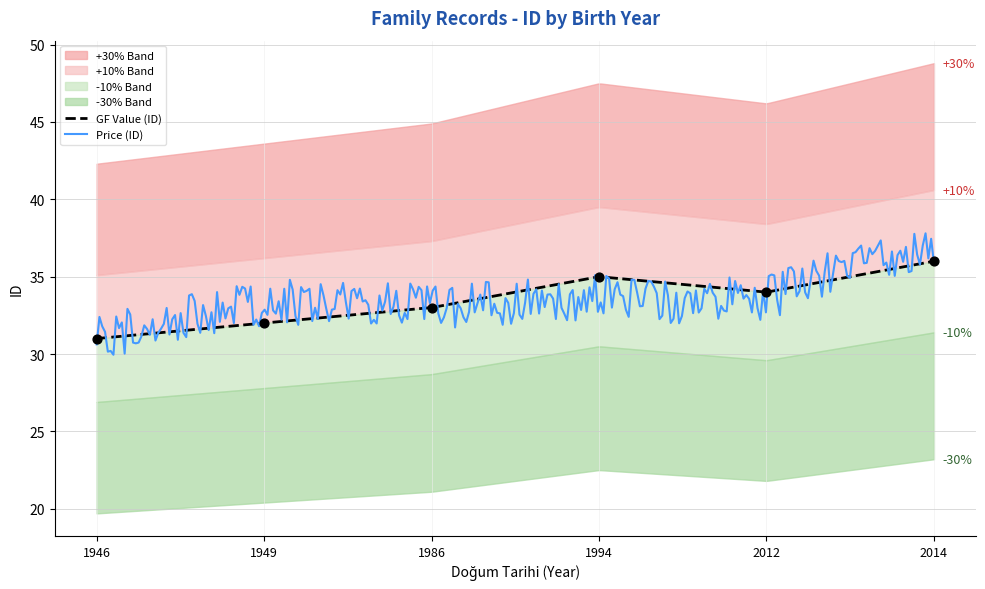

What is the change in value from 1946 to 2014?

+5